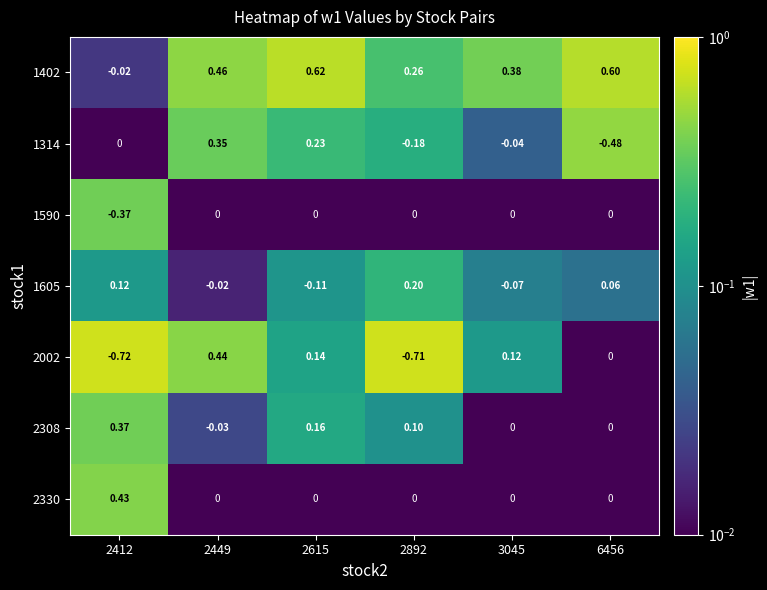

Is the value of 1605 at 6456 greater than the value of 1314 at 2892?

Yes